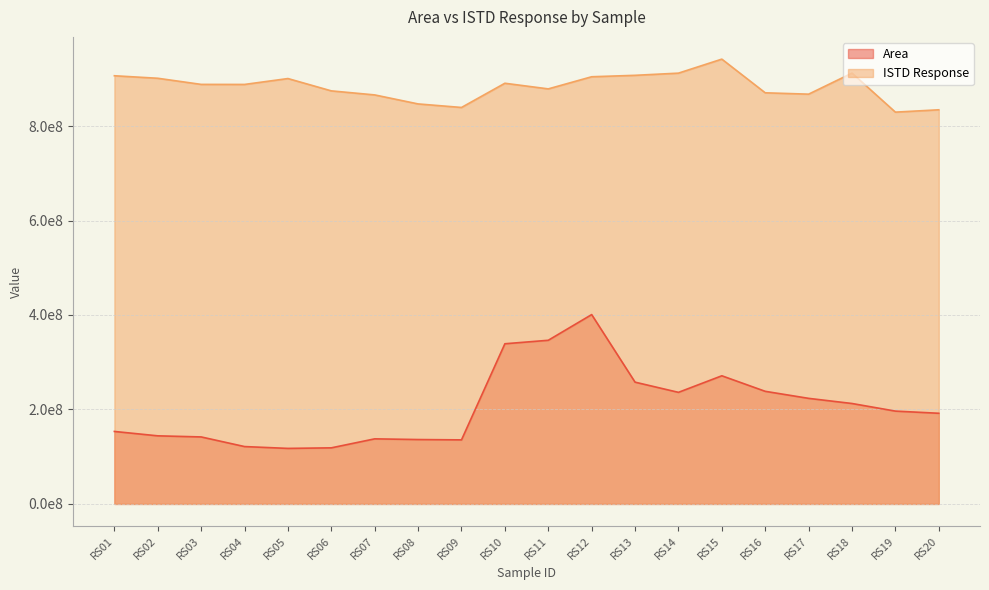

What is the highest value of the Area series?

400843265